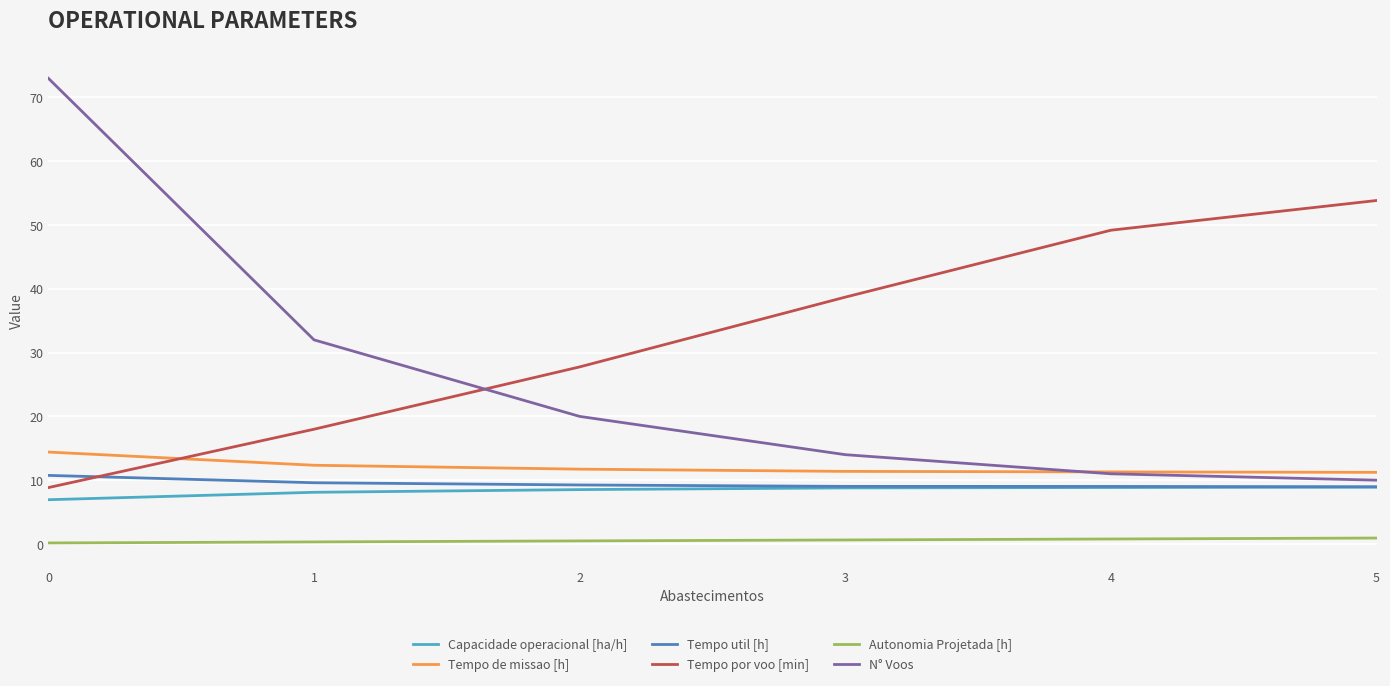

Rank the categories by N° Voos value from highest to lowest.

0, 1, 2, 3, 4, 5